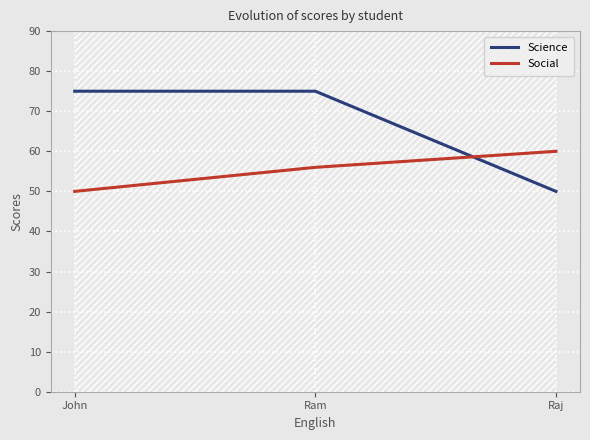

Reading left to right, list all the values displayed in this chart.

Science: 75	75	50
Social: 50	56	60